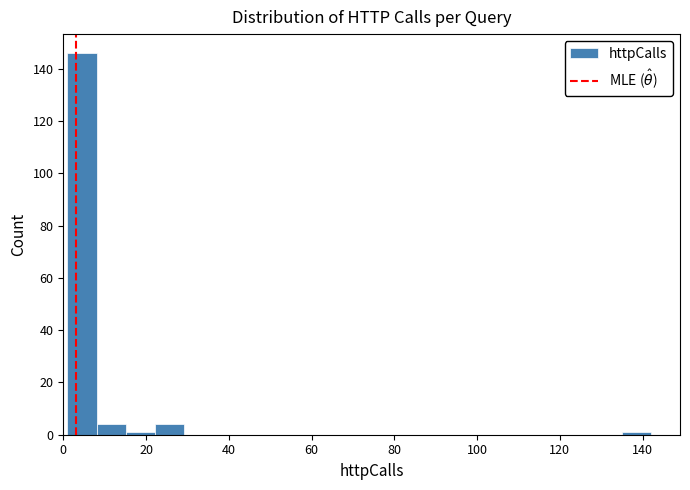

Around what value on the x-axis is the tallest bar? Give the approximate position of its centre, as read against the axis.

4